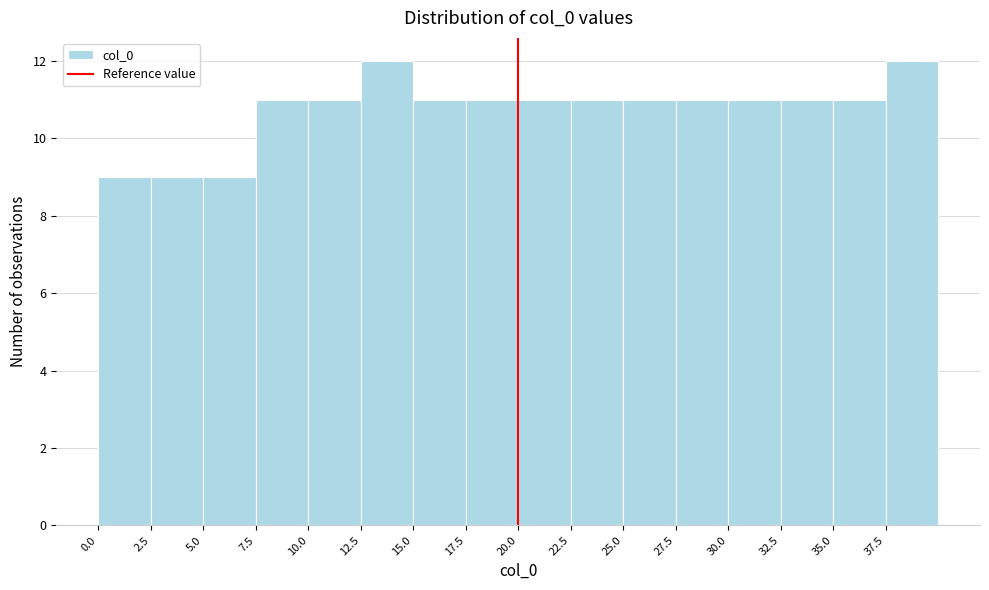

Reading left to right, transcribe this chart: for each bar, give the range it covers on the x-axis and its height. Neither the bar edges nor the heights are printed on the chart, so give them approximately, as read against the axes.

0.0 to 2.5: 9
2.5 to 5.0: 9
5.0 to 7.5: 9
7.5 to 10.0: 11
10.0 to 12.5: 11
12.5 to 15.0: 12
15.0 to 17.5: 11
17.5 to 20.0: 11
20.0 to 22.5: 11
22.5 to 25.0: 11
25.0 to 27.5: 11
27.5 to 30.0: 11
30.0 to 32.5: 11
32.5 to 35.0: 11
35.0 to 37.5: 11
37.5 to 40.0: 12